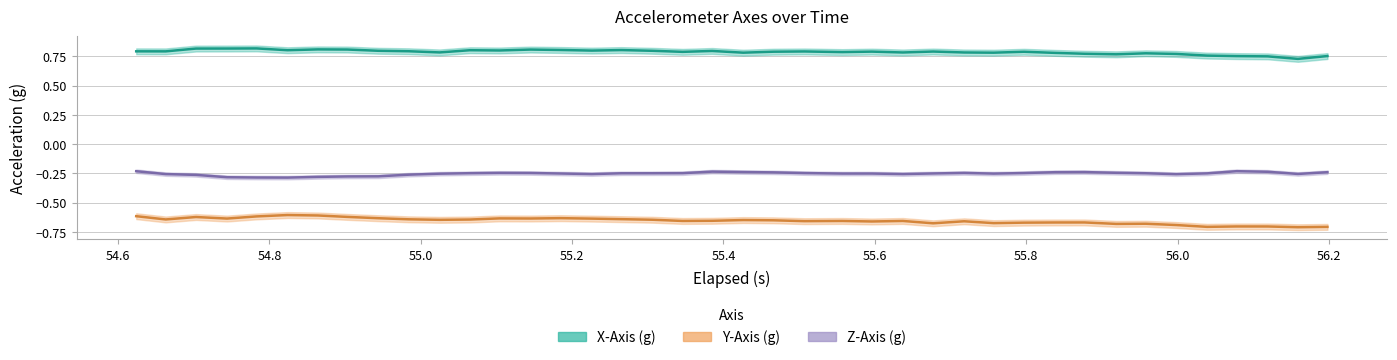

Is it true that X-Axis (g) equals 1.2 at 20?

False